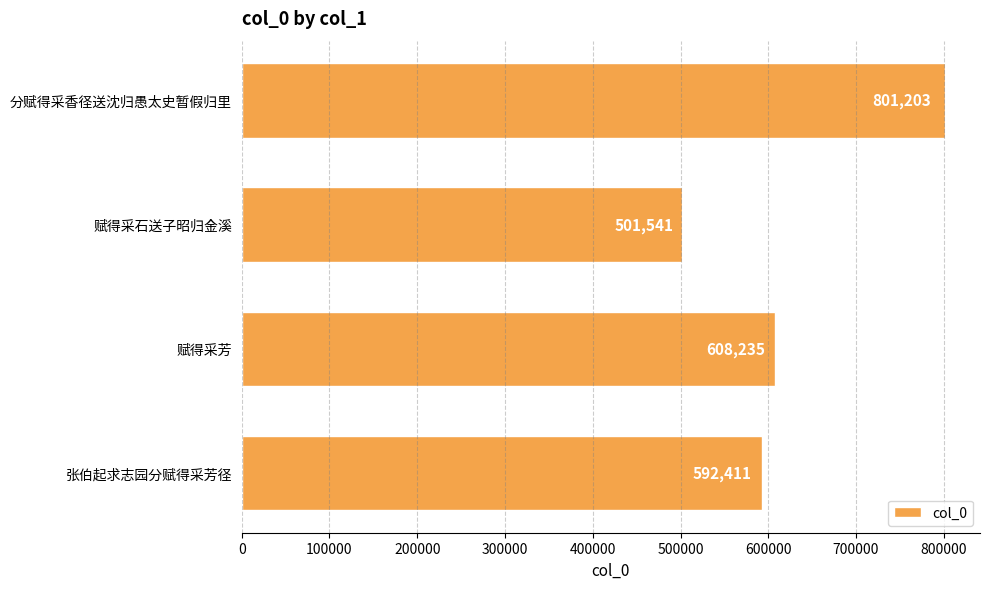

How many distinct data groups are displayed?

1